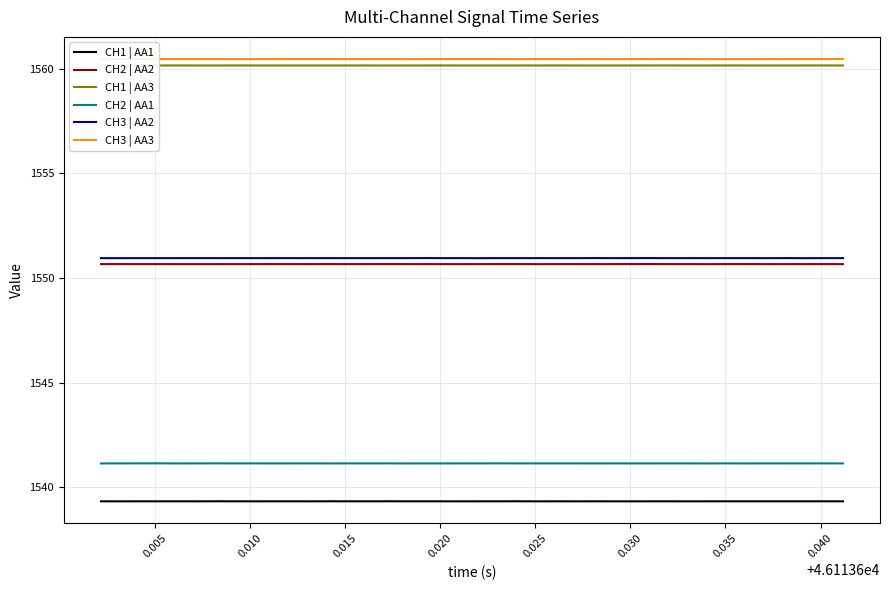

Which series has the largest total across all categories?

CH3 | AA3